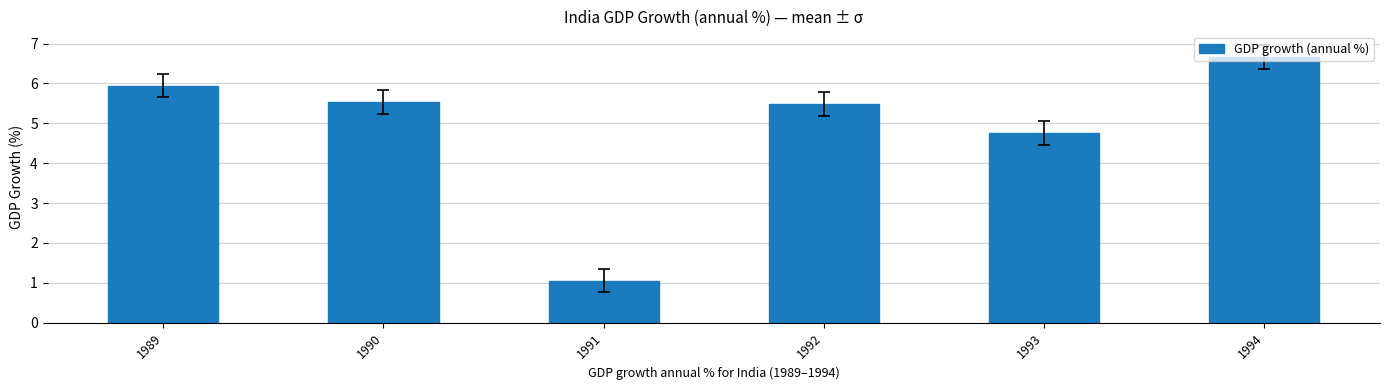

True or false: the data shows 5.5 at 1992.

True